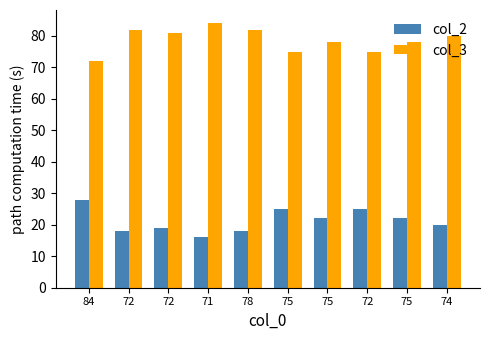

What is the sum of the col_2 values at 74 and 75?

42